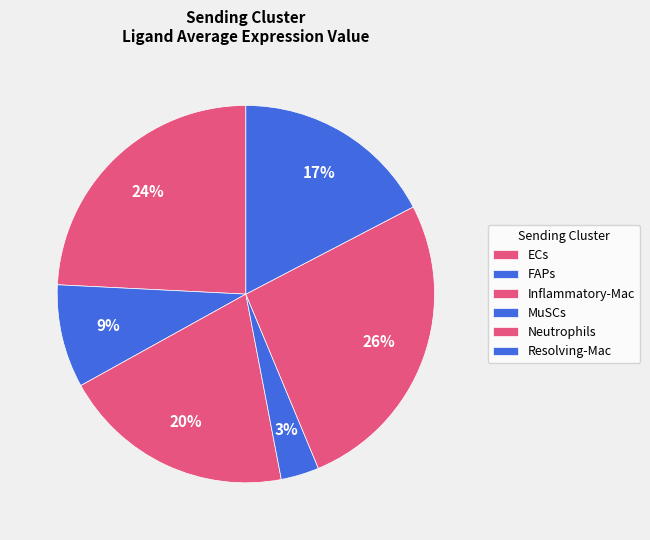

The ECs slice represents 24% of the pie. True or false?

True